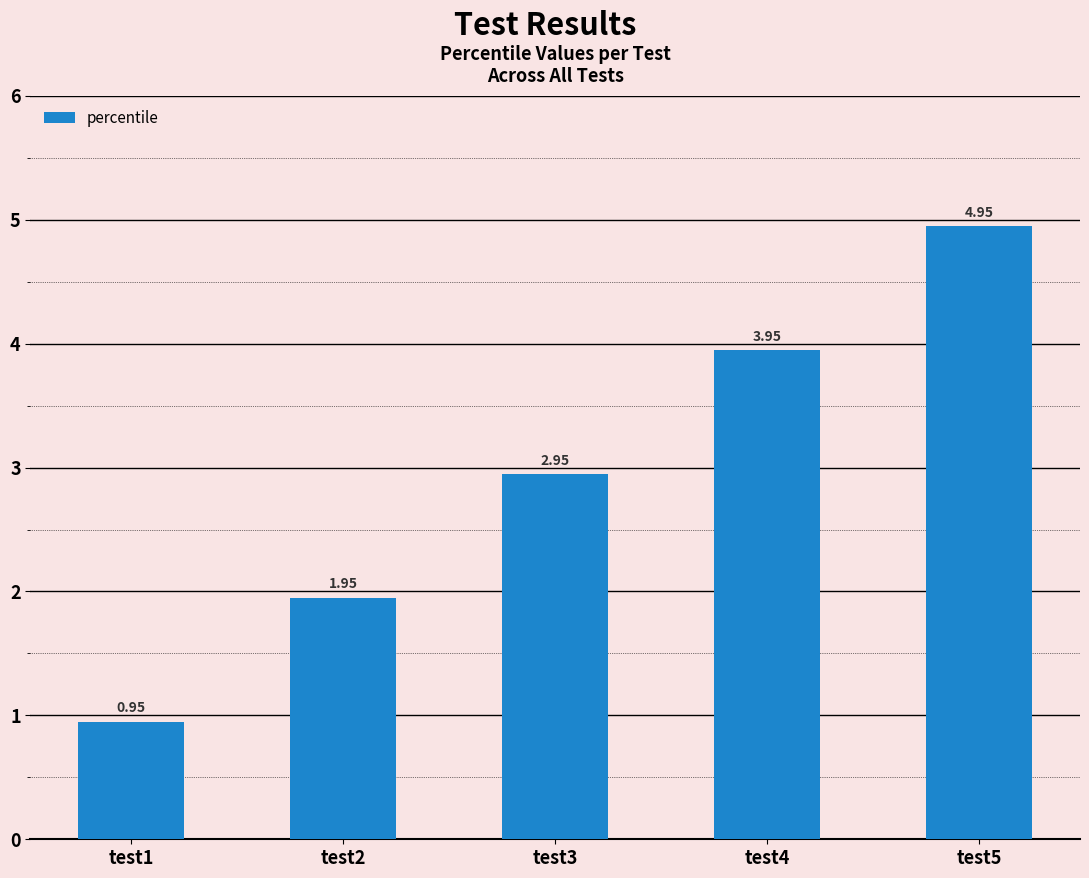

Between test4 and test5, which is larger?

test5